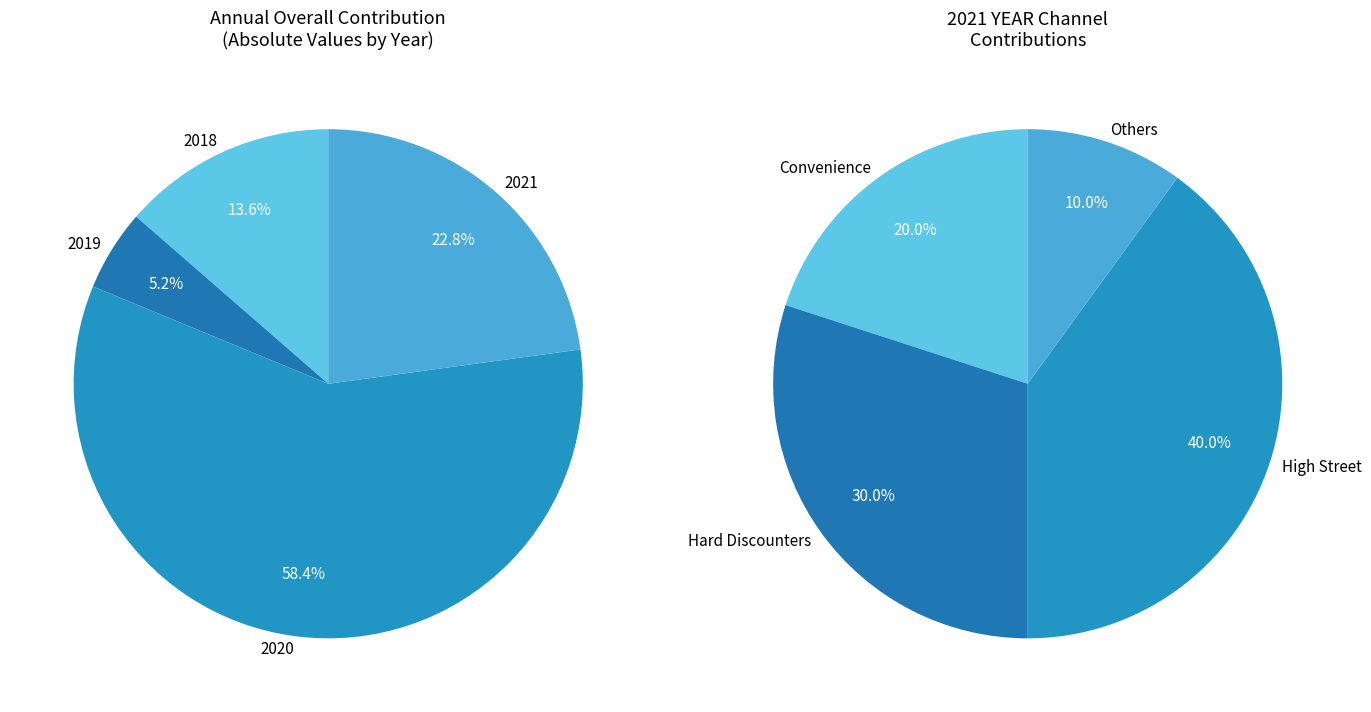

Which has a higher value, 2018 or 2021?

2021